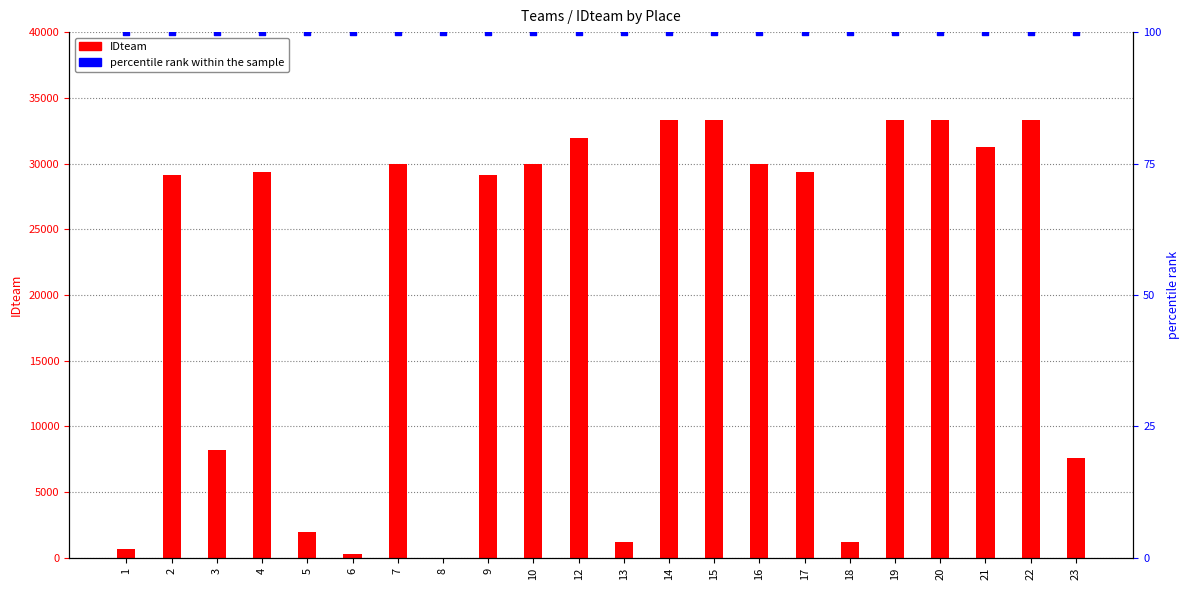

At which category is the sum across all series the highest?

22